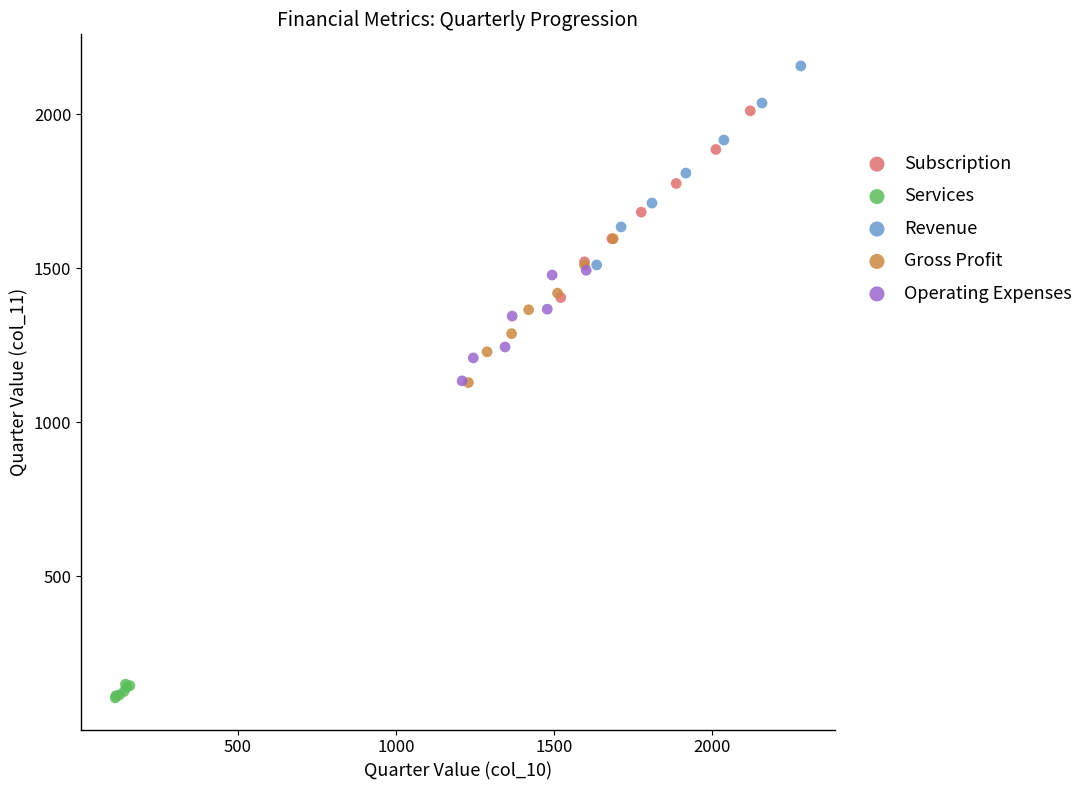

What are all the series names shown in the legend?

Subscription, Services, Revenue, Gross Profit, Operating Expenses